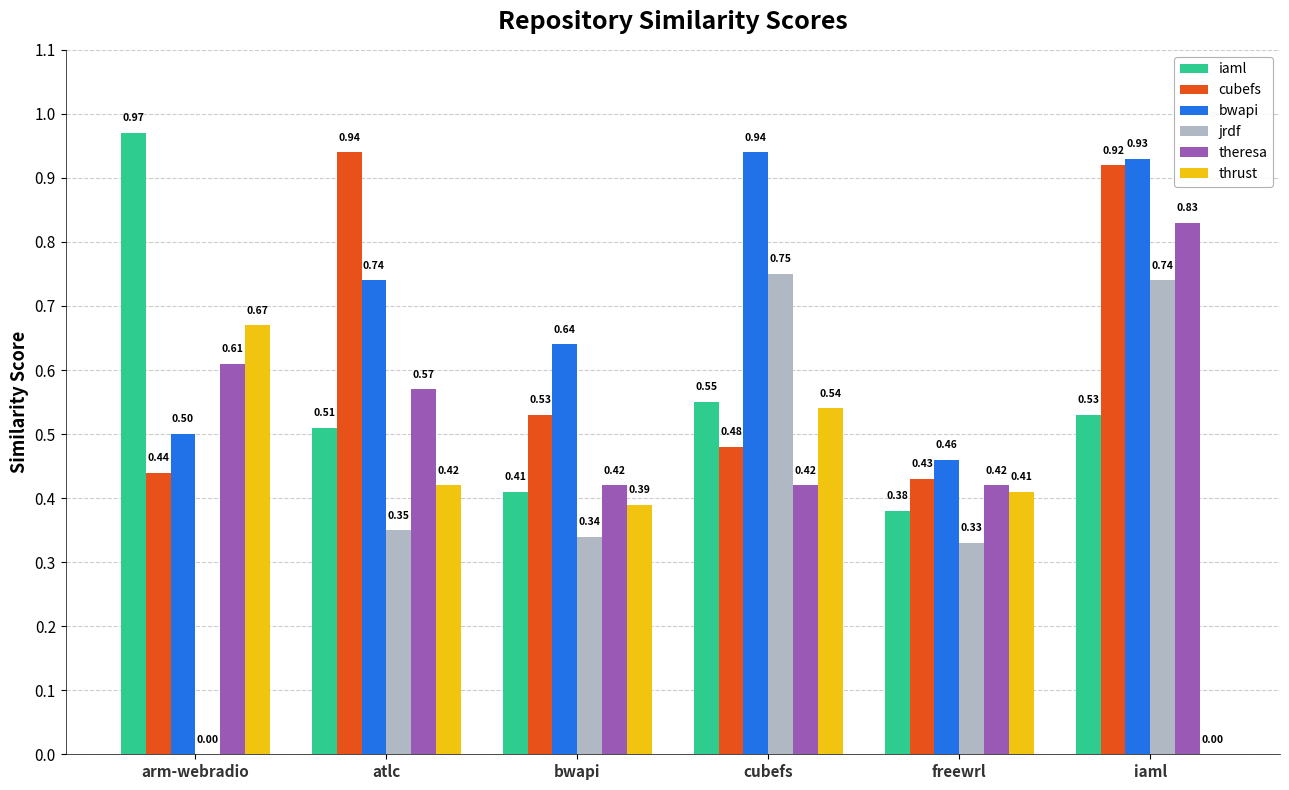

How many distinct data groups are displayed?

6